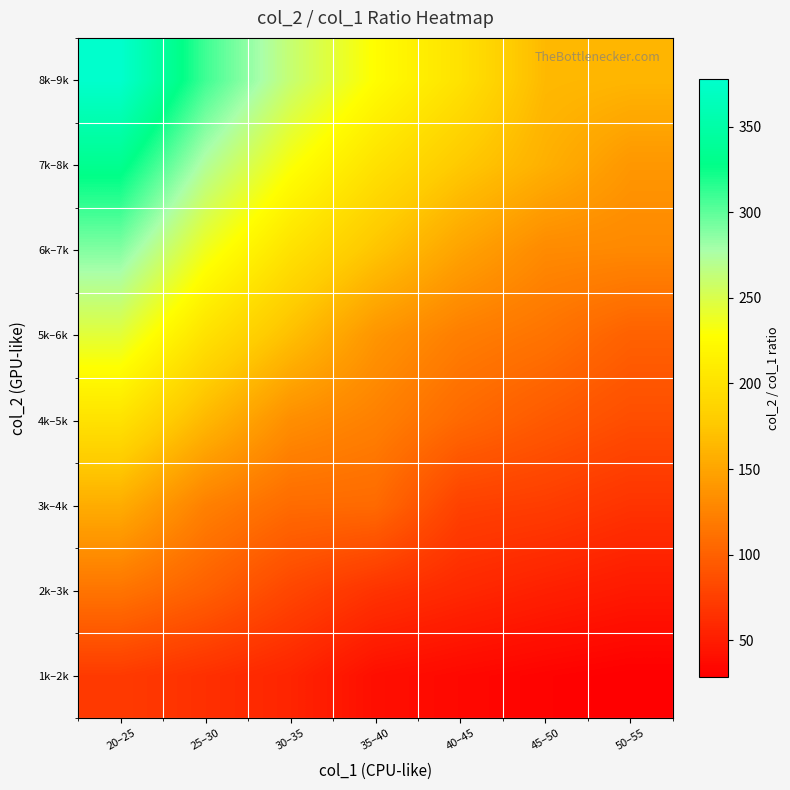

Rank the series at 45–50 from lowest to highest value.

1k–2k, 2k–3k, 3k–4k, 4k–5k, 5k–6k, 6k–7k, 7k–8k, 8k–9k